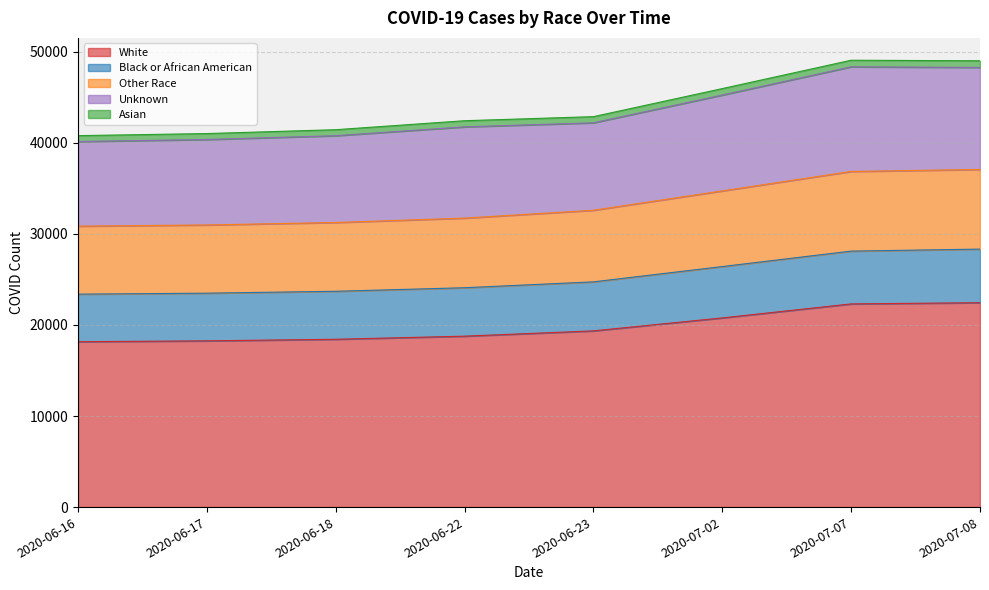

What is the highest value of the White series?

22443